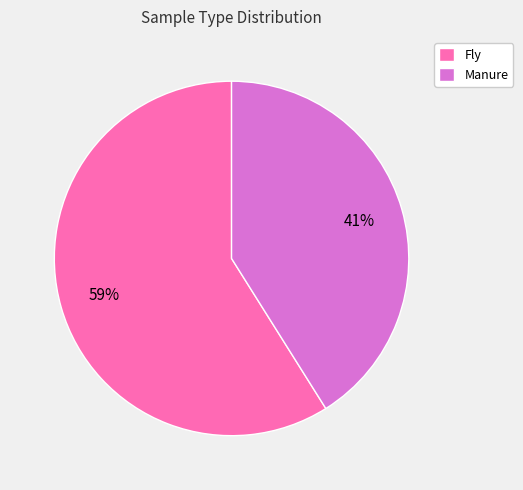

What is the smallest slice in the pie chart?

Manure